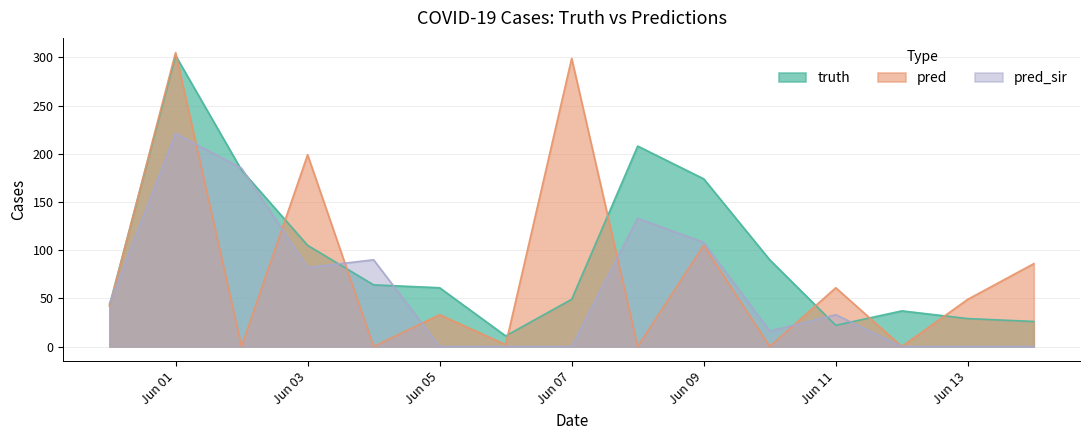

How many data points in pred are above 41?

8